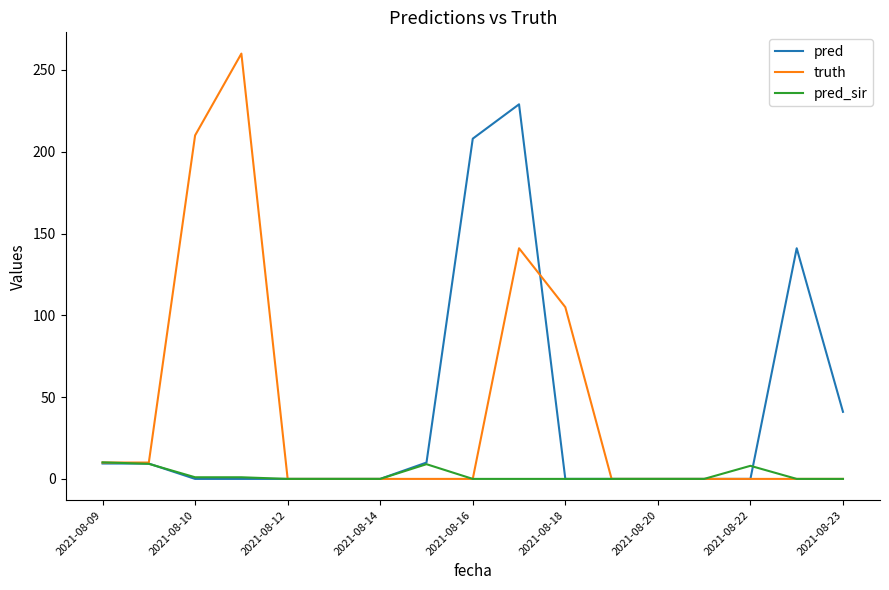

Which series has the largest total across all categories?

truth